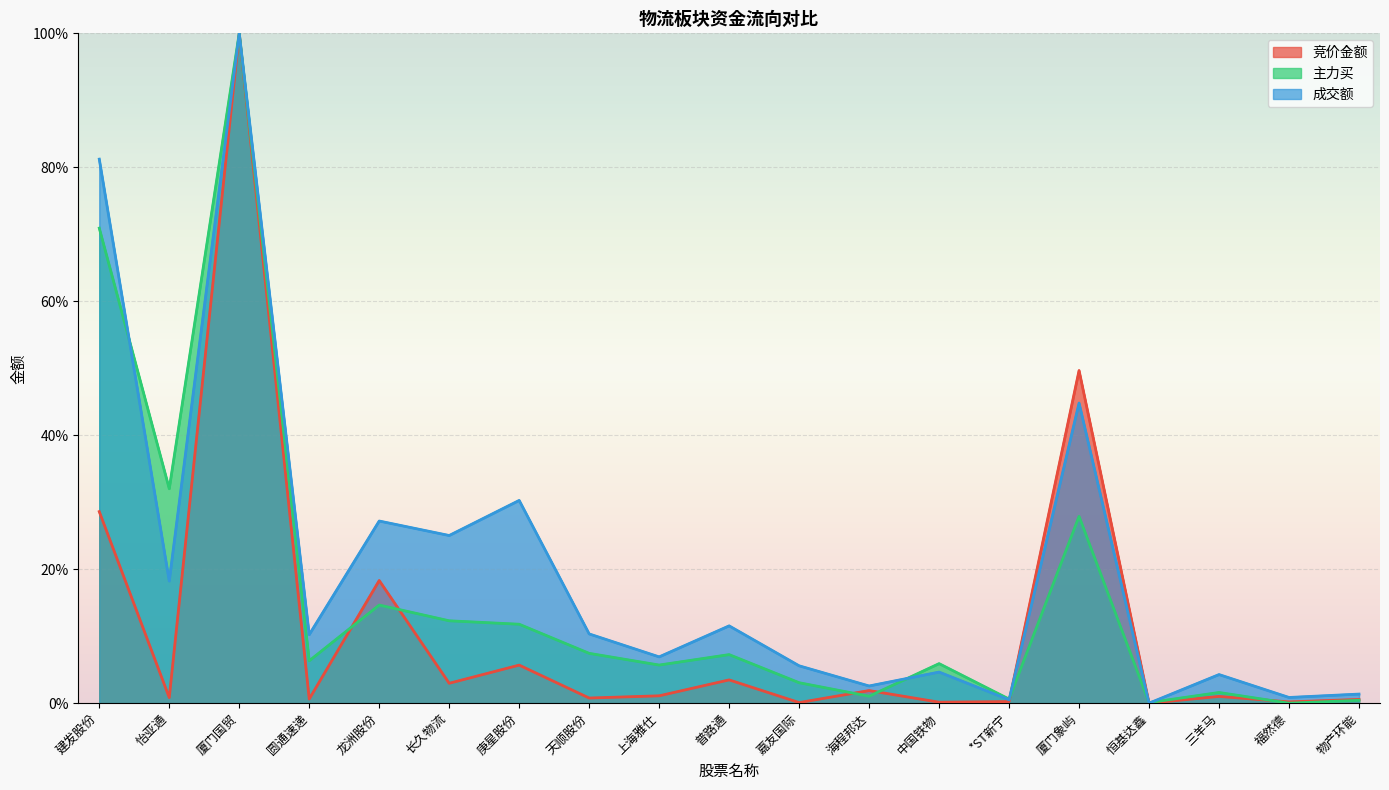

What is the average value of the 主力买 series?

16.3